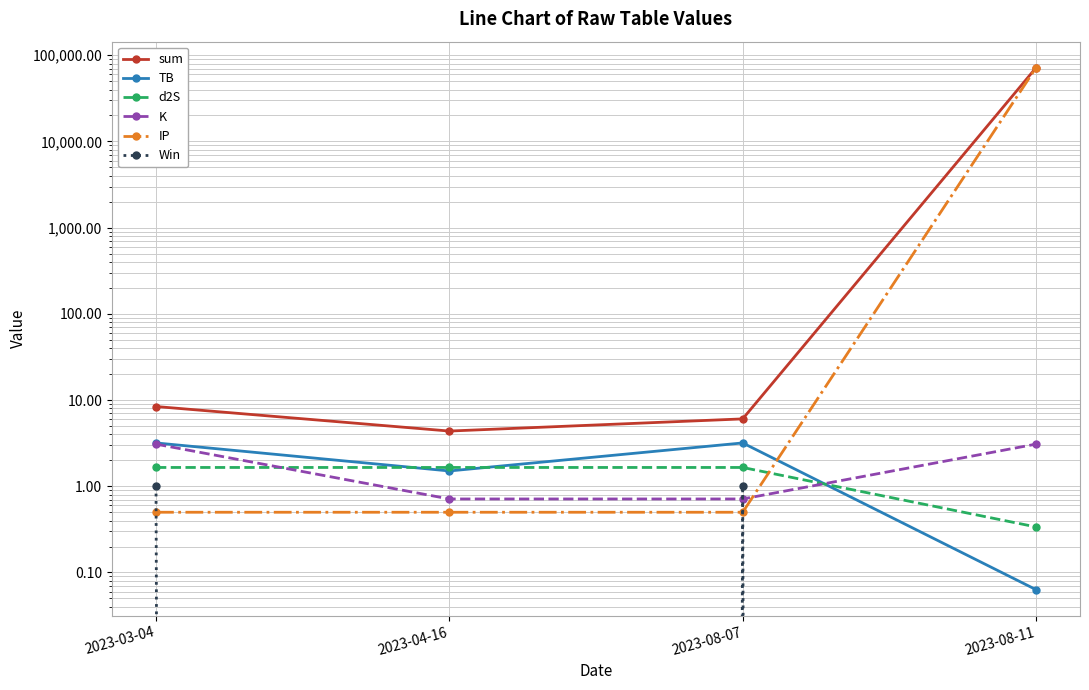

What are all the series names shown in the legend?

sum, TB, d2S, K, IP, Win